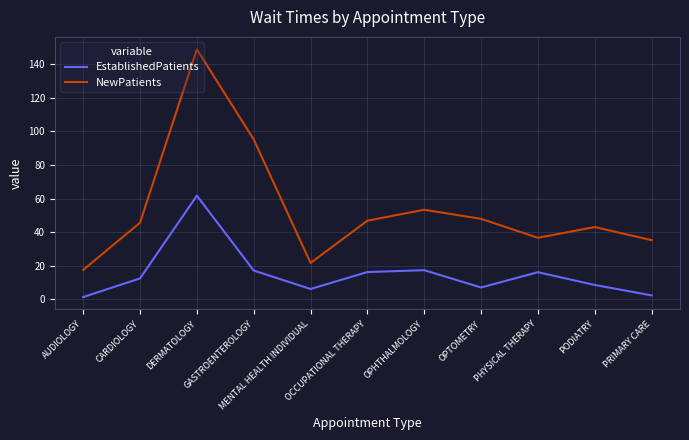

Does the chart display data point markers on the line(s)?

No